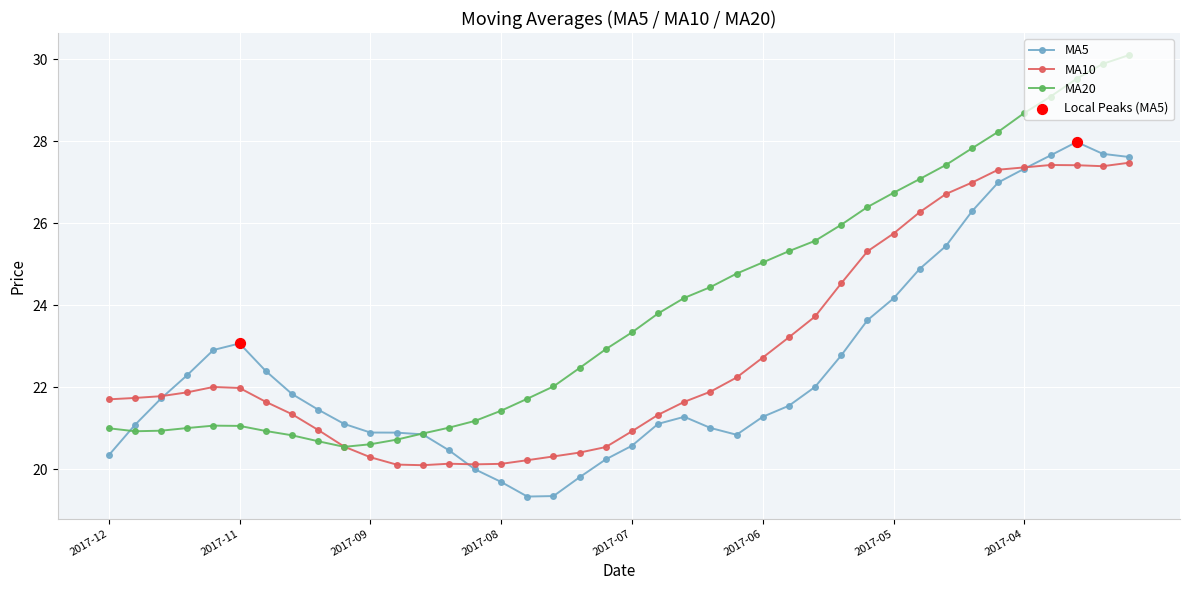

Which series has the largest total across all categories?

MA20